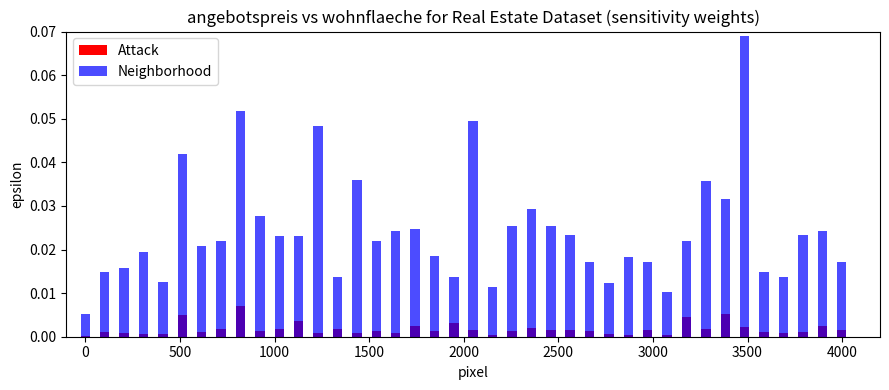

What are all the series names shown in the legend?

Attack, Neighborhood